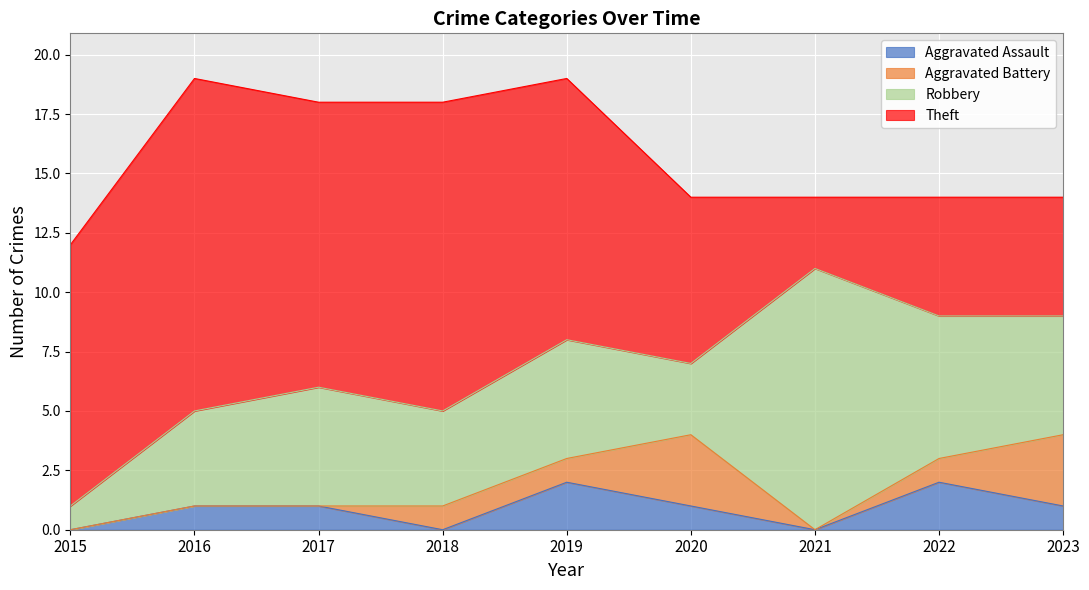

At which label does Aggravated Assault first exceed 1?

2019